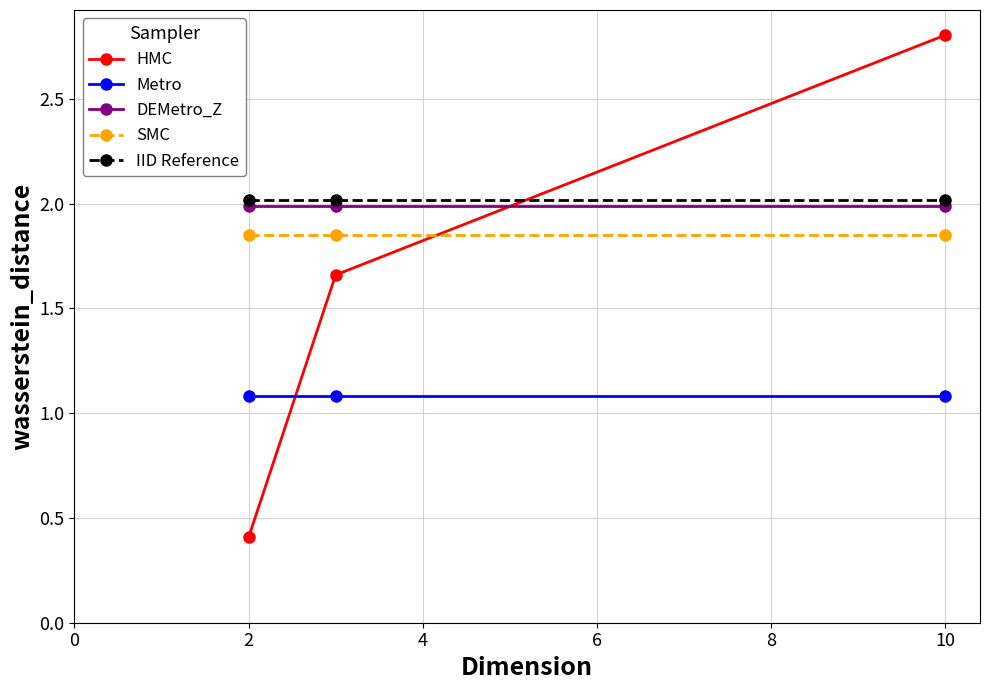

What is the minimum value for IID Reference?

2.0